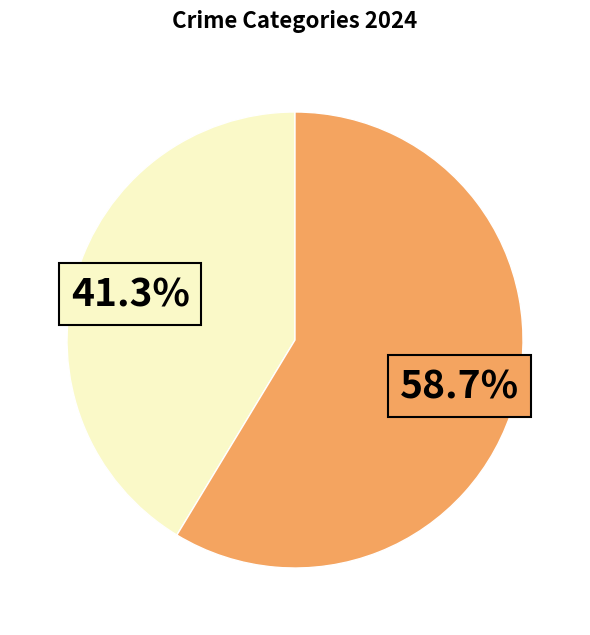

Does any single category account for the majority?

Yes